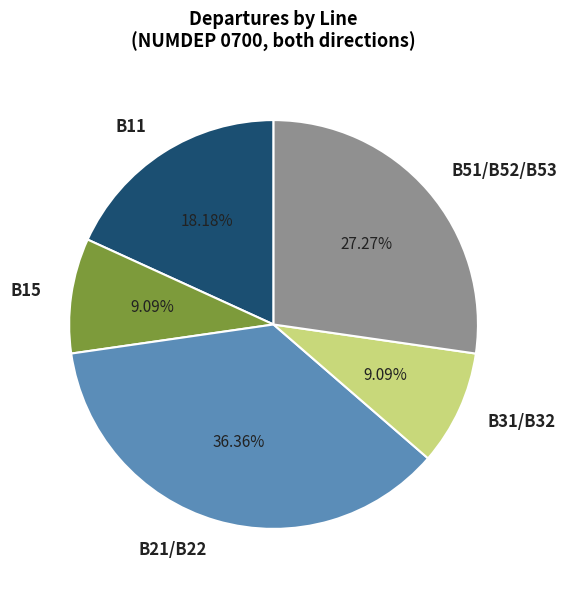

Is B11 the majority of the pie?

No